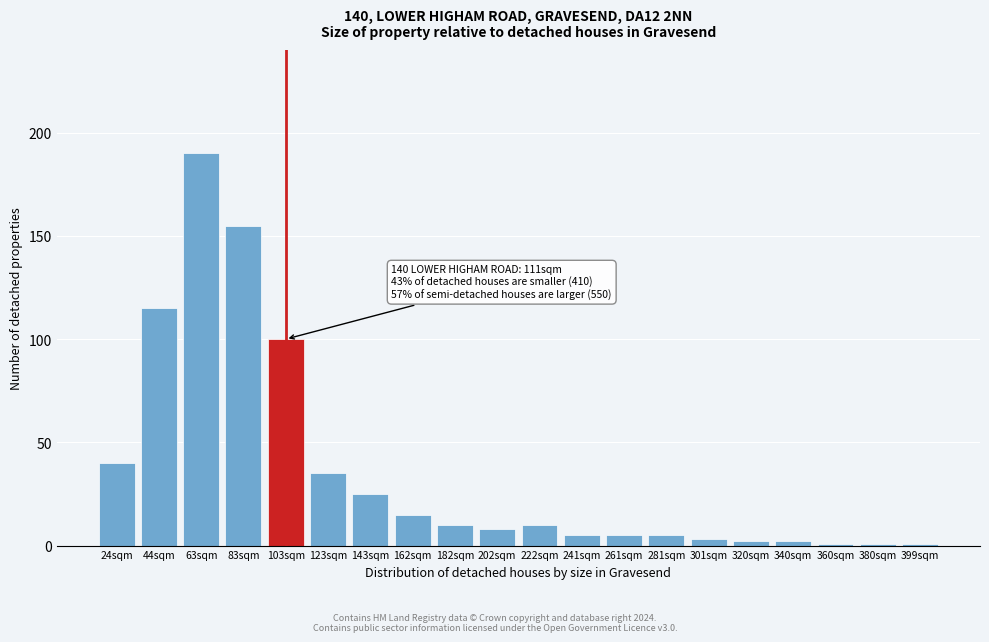

Reading right to left, list all the values displayed in this chart.

1	1	1	2	2	3	5	5	5	10	8	10	15	25	35	100	155	190	115	40